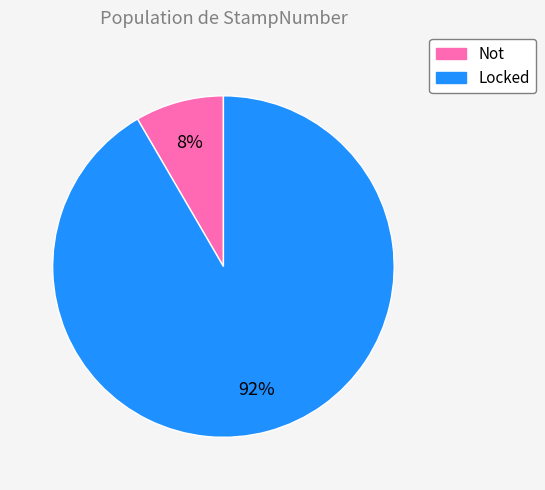

Between Not and Locked, which is larger?

Locked